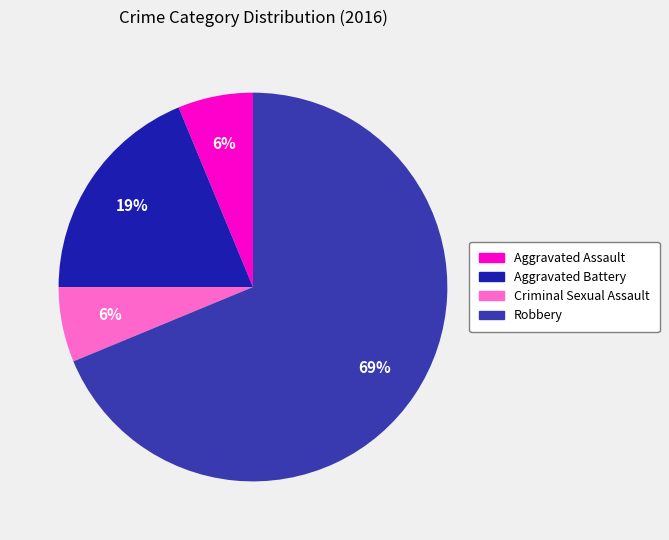

To the nearest percent, what is the combined percentage of Aggravated Battery and Aggravated Assault?

25%